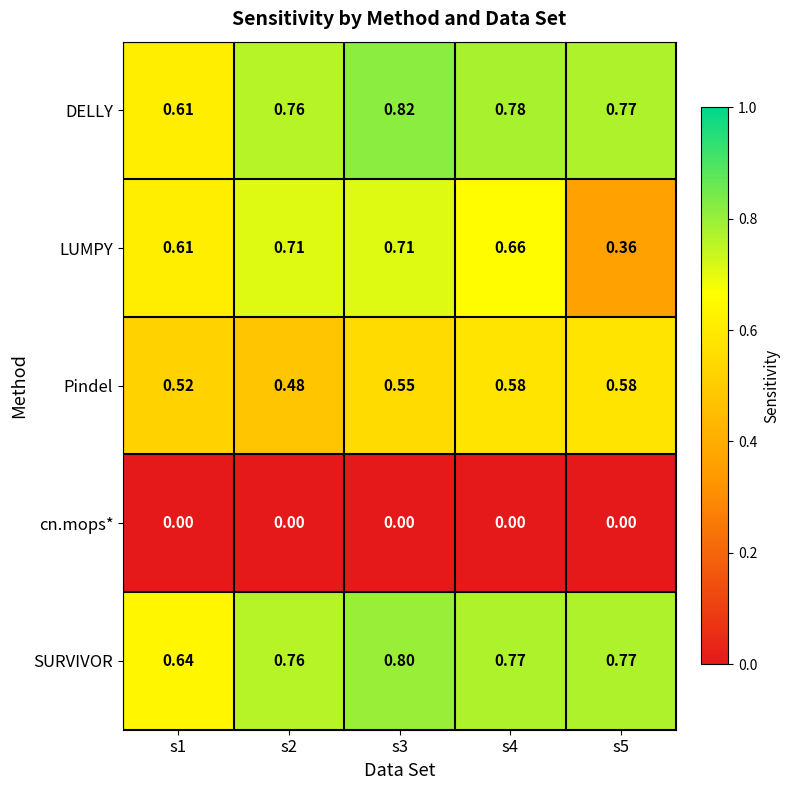

Which series changed the most between s1 and s5?

LUMPY